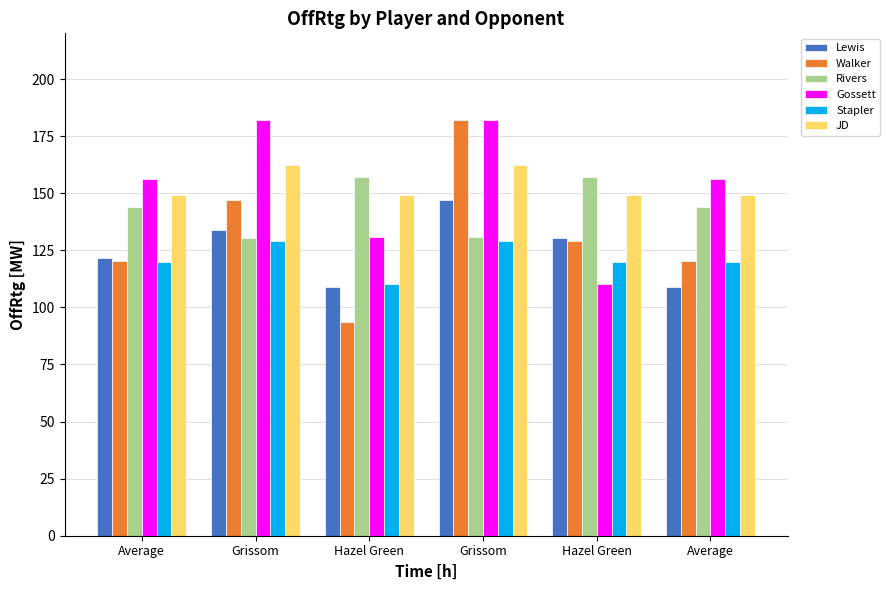

At which label does JD reach its minimum?

Average